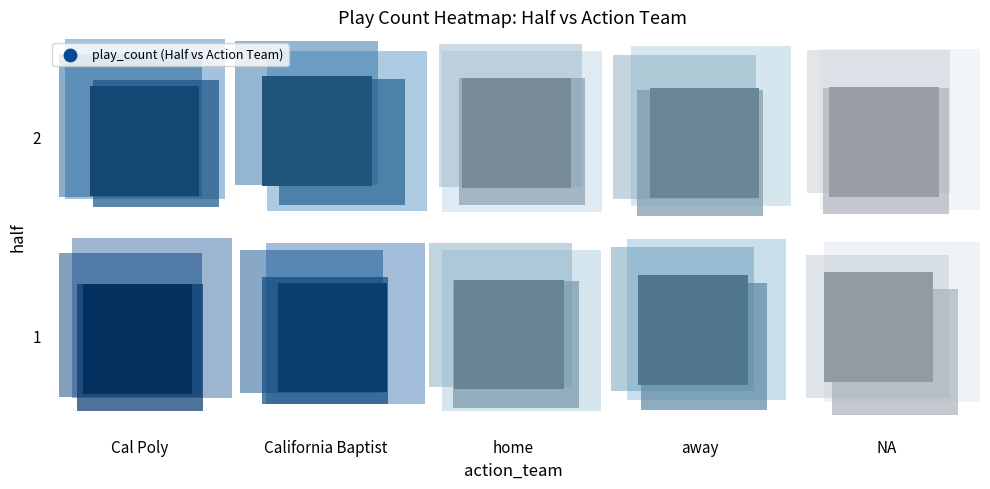

At Cal Poly, list the series in order from smallest to largest.

2, 1